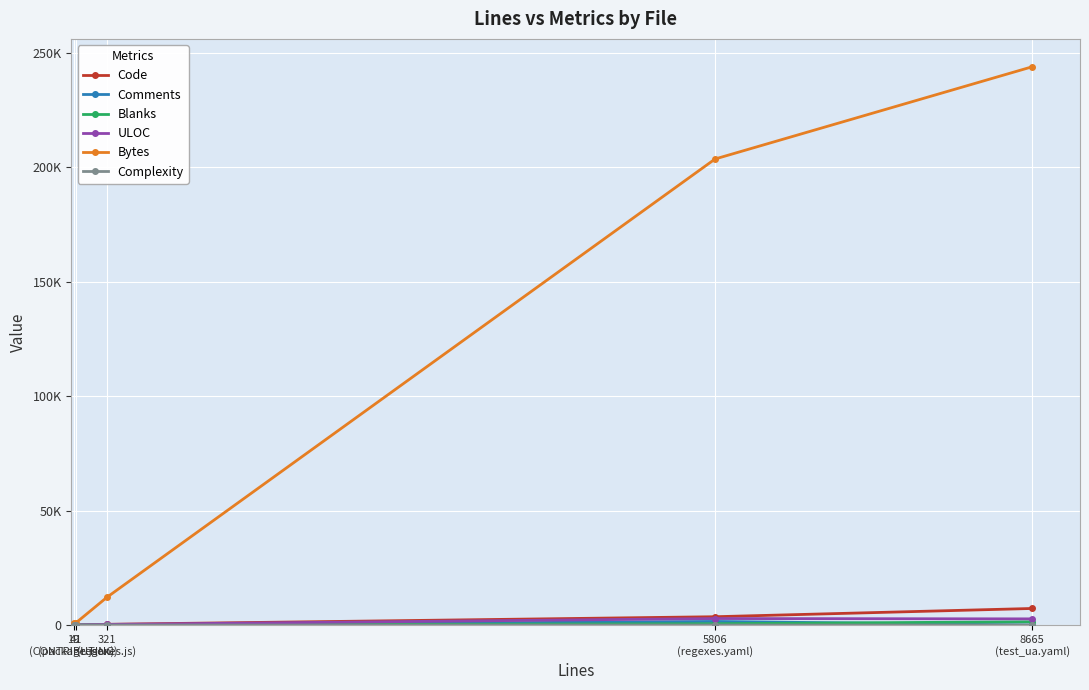

True or false: Blanks and Code intersect in this chart.

False